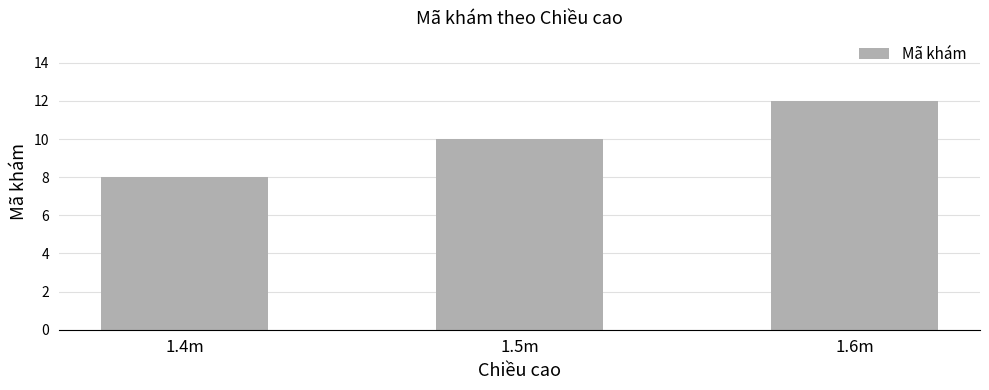

What is the change in value from 1.5m to 1.6m?

+2